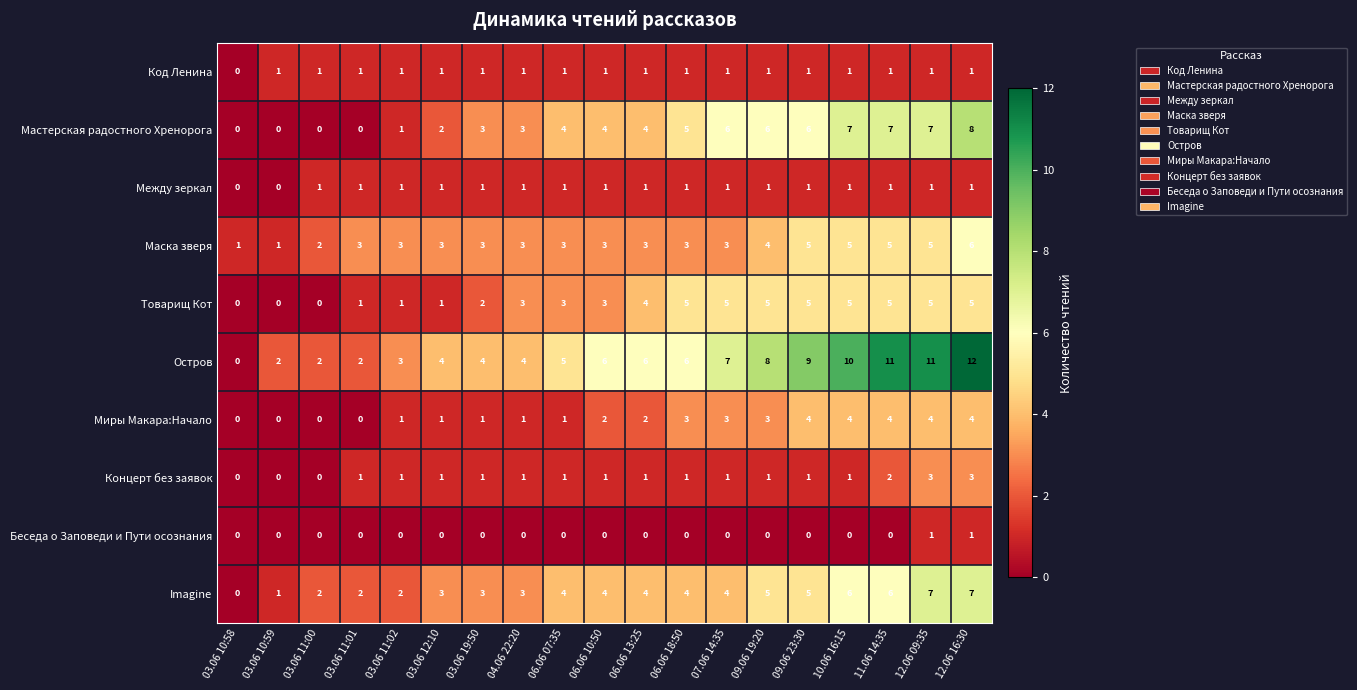

The Маска зверя series shows 2 at 03.06 12:10. True or false?

False